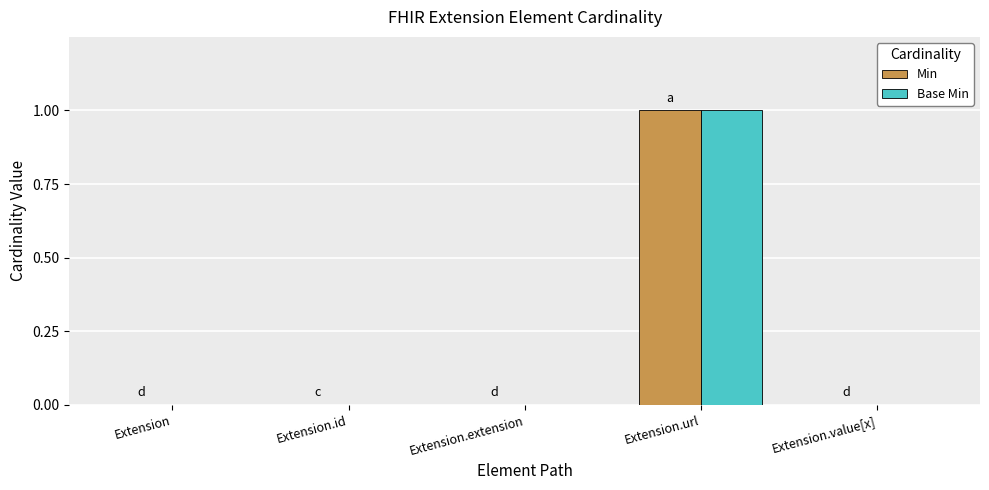

Is the value of Base Min at Extension.url greater than the value of Min at Extension?

Yes